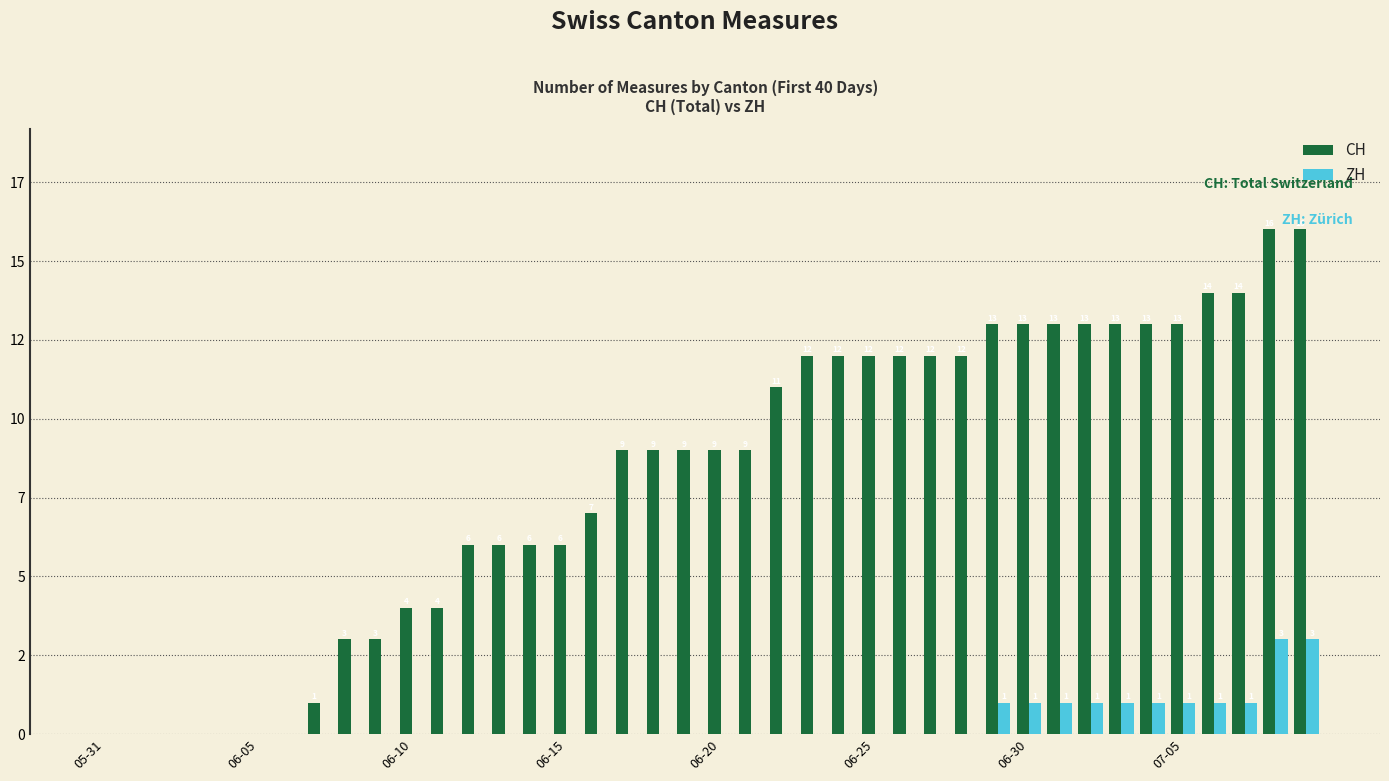

Reading right to left, list all the values displayed in this chart.

CH: 16	16	14	14	13	13	13	13	13	13	13	12	12	12	12	12	12	11	9	9	9	9	9	7	6	6	6	6	4	4	3	3	1	0	0	0	0	0	0	0
ZH: 3	3	1	1	1	1	1	1	1	1	1	0	0	0	0	0	0	0	0	0	0	0	0	0	0	0	0	0	0	0	0	0	0	0	0	0	0	0	0	0